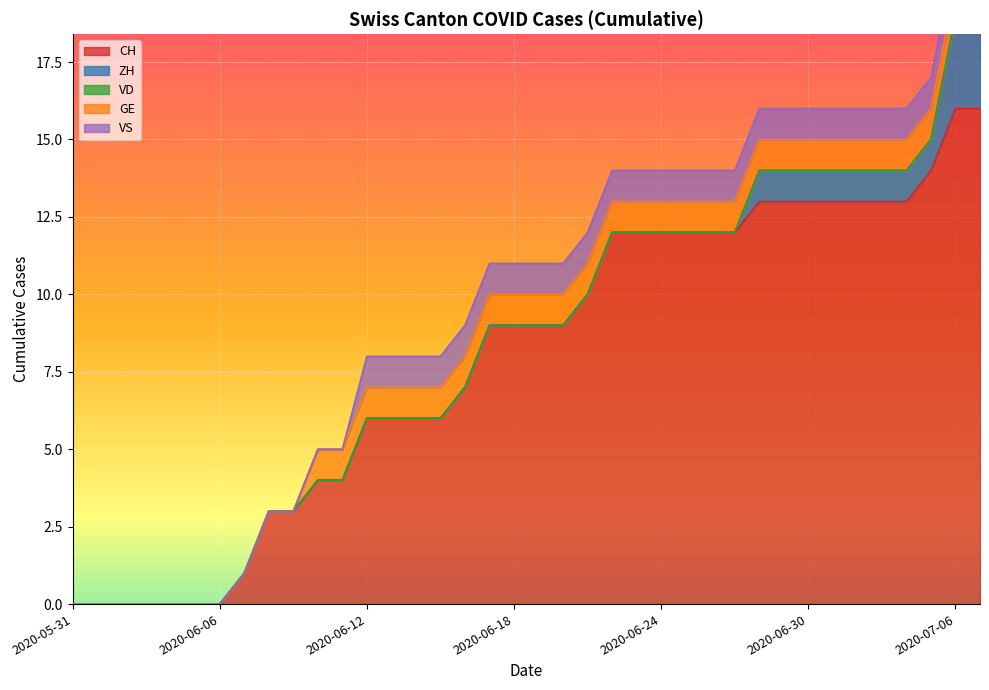

How many data points does each series have?

38